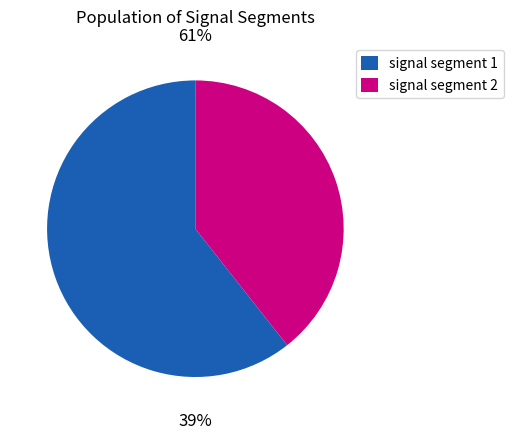

Is signal segment 2 the majority of the pie?

No